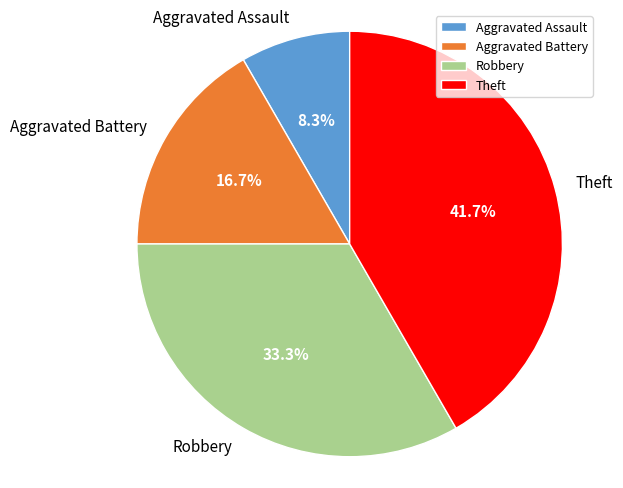

To the nearest percent, what percentage of the pie is Theft?

42%